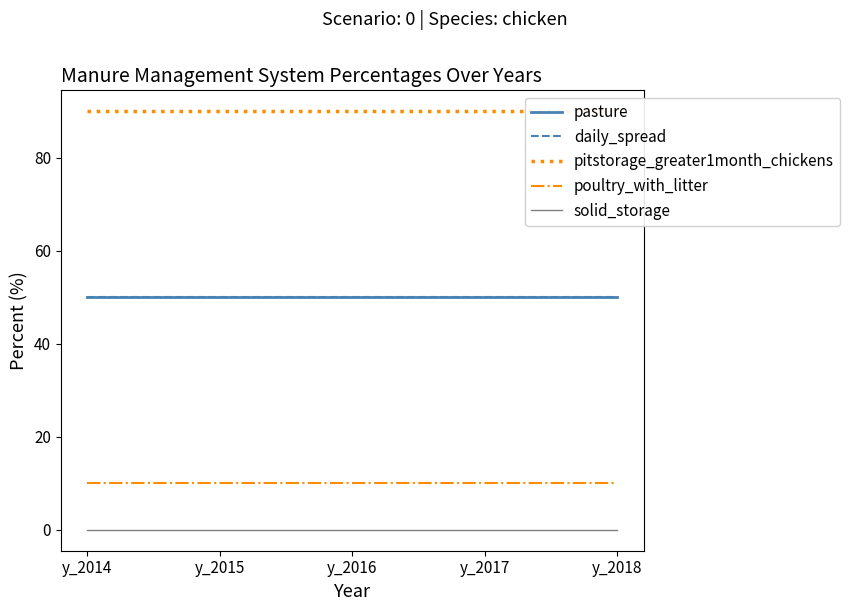

Reading left to right, list all the values displayed in this chart.

pasture: y_2014=50.0	y_2015=50.0	y_2016=50.0	y_2017=50.0	y_2018=50.0
daily_spread: y_2014=50.0	y_2015=50.0	y_2016=50.0	y_2017=50.0	y_2018=50.0
pitstorage_greater1month_chickens: y_2014=90.0	y_2015=90.0	y_2016=90.0	y_2017=90.0	y_2018=90.0
poultry_with_litter: y_2014=10.0	y_2015=10.0	y_2016=10.0	y_2017=10.0	y_2018=10.0
solid_storage: y_2014=0.0	y_2015=0.0	y_2016=0.0	y_2017=0.0	y_2018=0.0